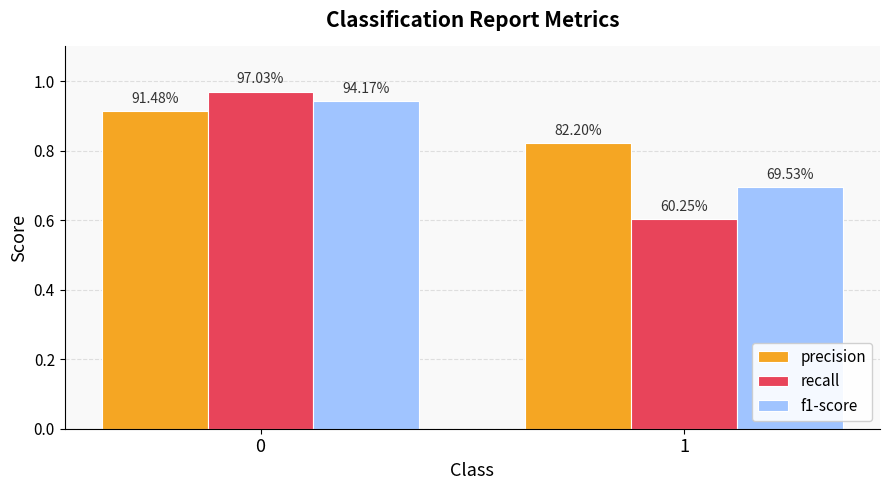

At 1, list the series in order from smallest to largest.

recall, f1-score, precision